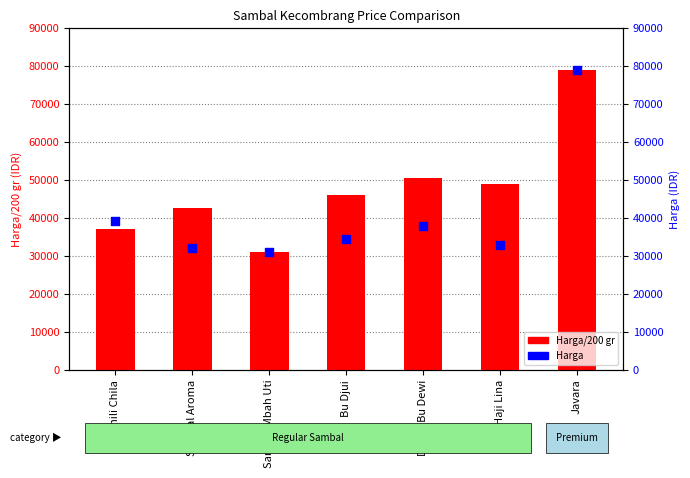

At how many categories does at least one series exceed 67814?

1